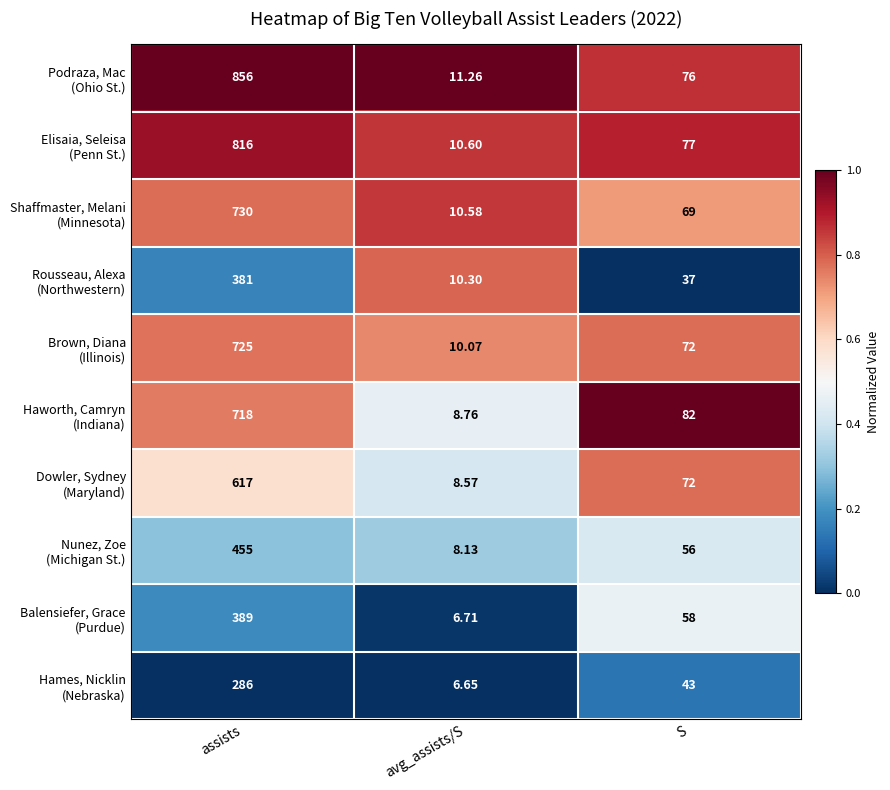

At which category is the sum across all series the highest?

assists